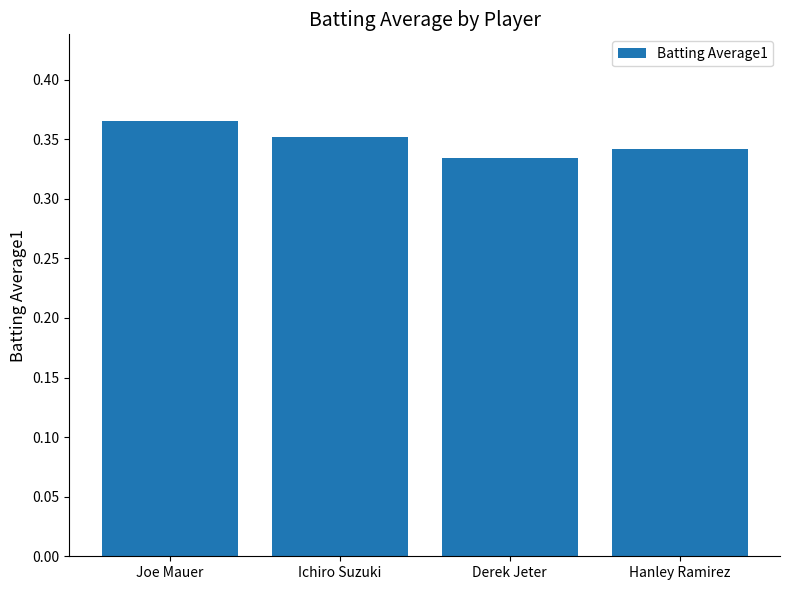

What position from the right is Derek Jeter?

2